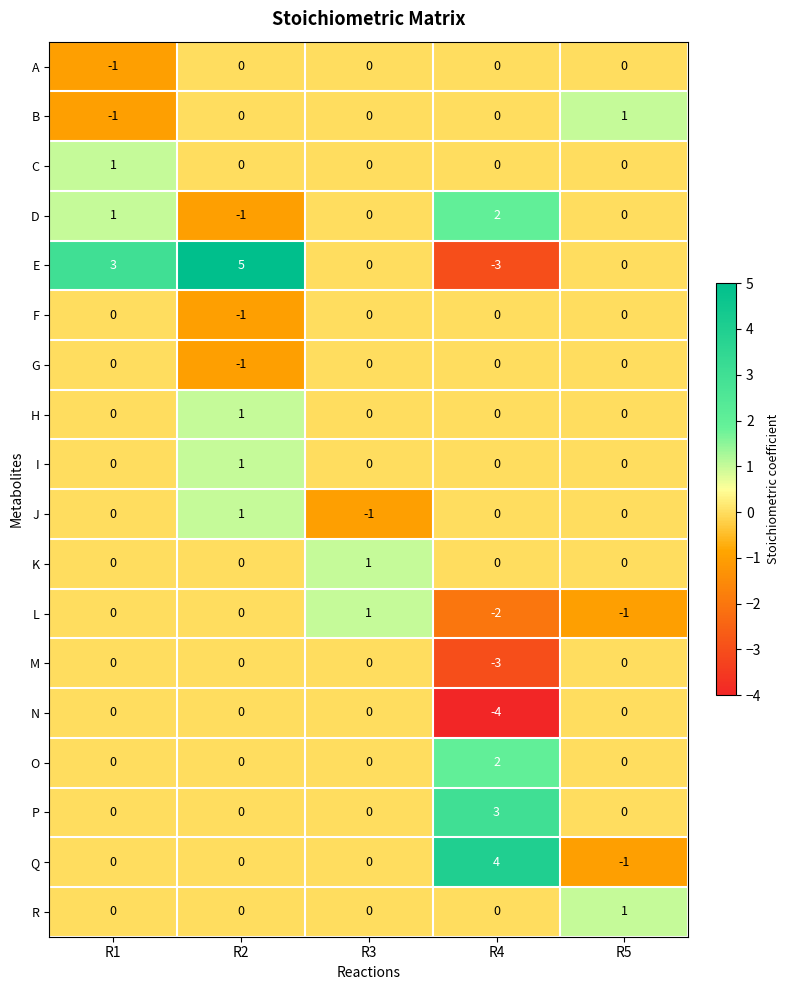

Count the P values in the range 0 to 1.

4